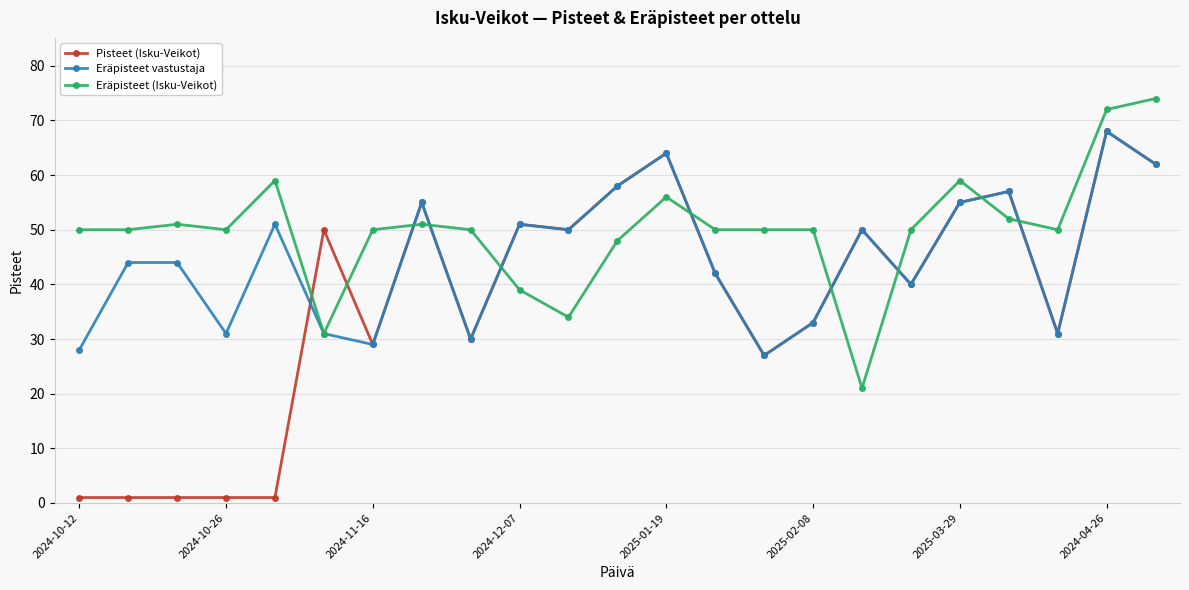

What is the difference between the second highest and second lowest values in the Eräpisteet (Isku-Veikot) series?

41